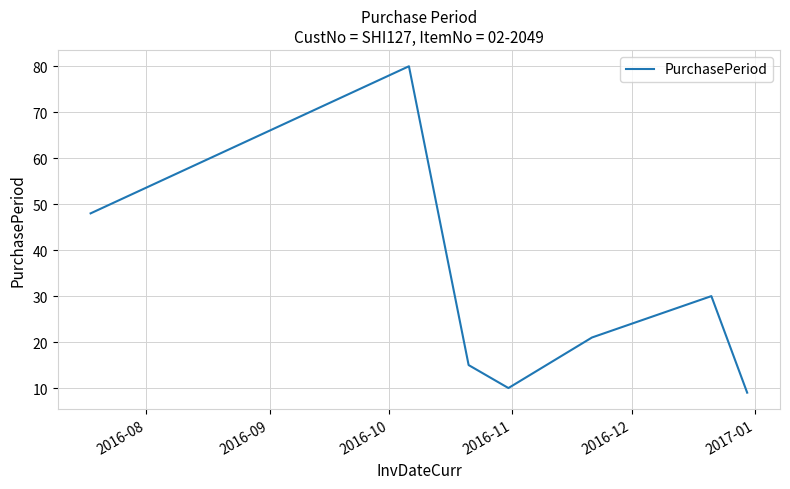

What is the average value?

30